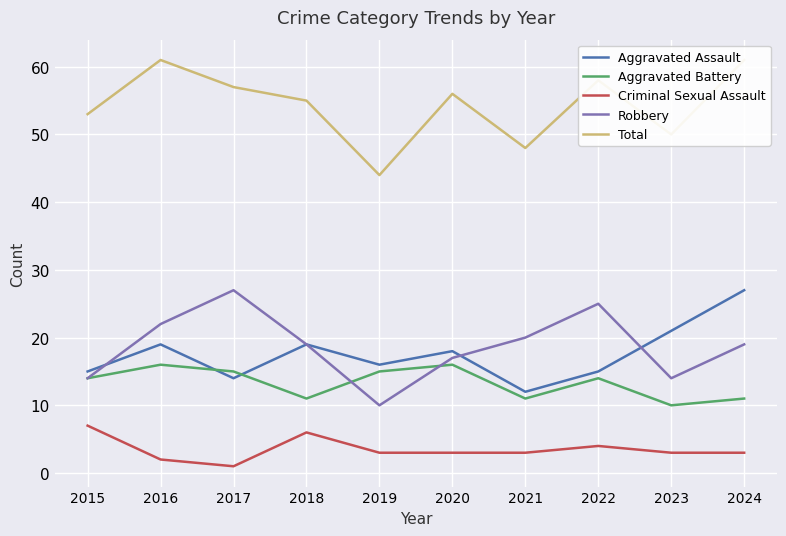

What is the average value of the Robbery series?

19